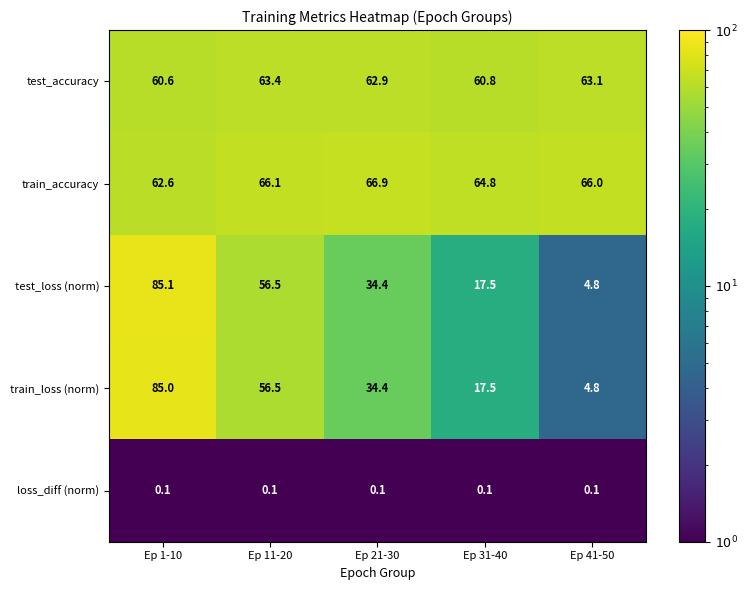

What is the sum of the train_accuracy values at Ep 41-50 and Ep 1-10?

128.6